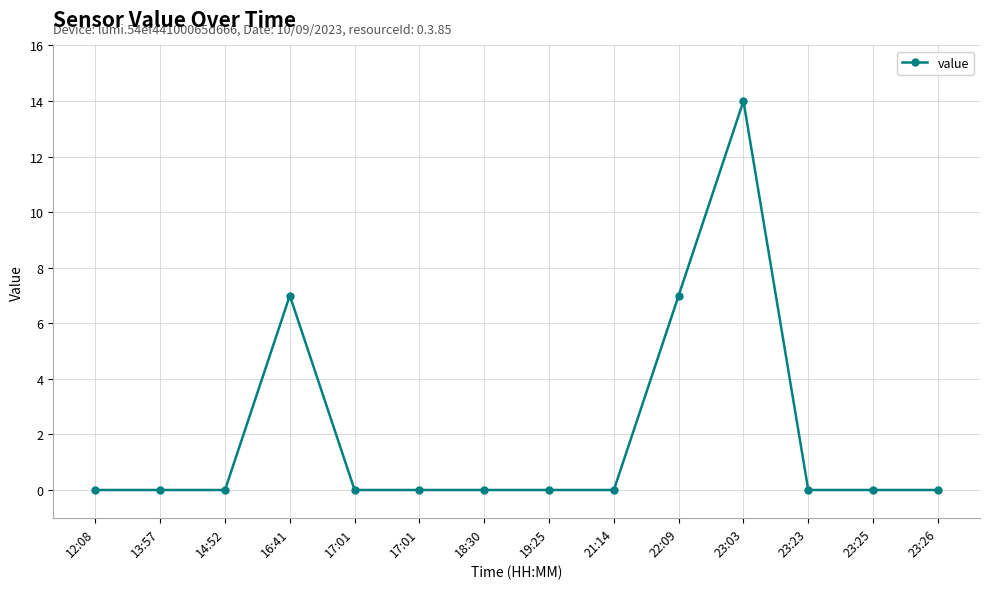

True or false: the data has more than 1 interior local peaks.

True